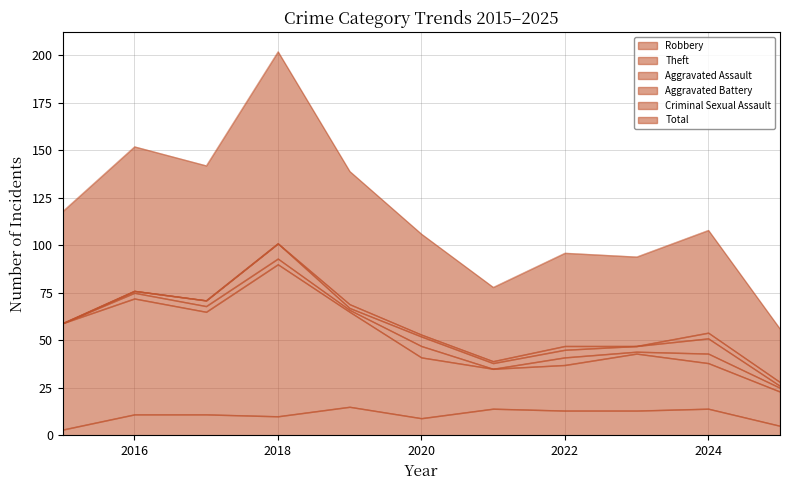

Which series has the largest range (max minus min)?

Total